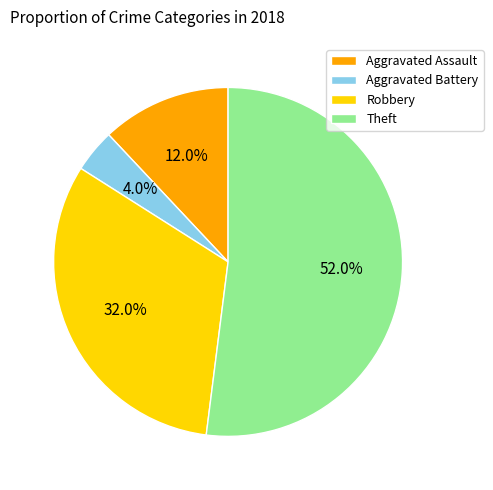

Rank the categories by value from highest to lowest.

Theft, Robbery, Aggravated Assault, Aggravated Battery